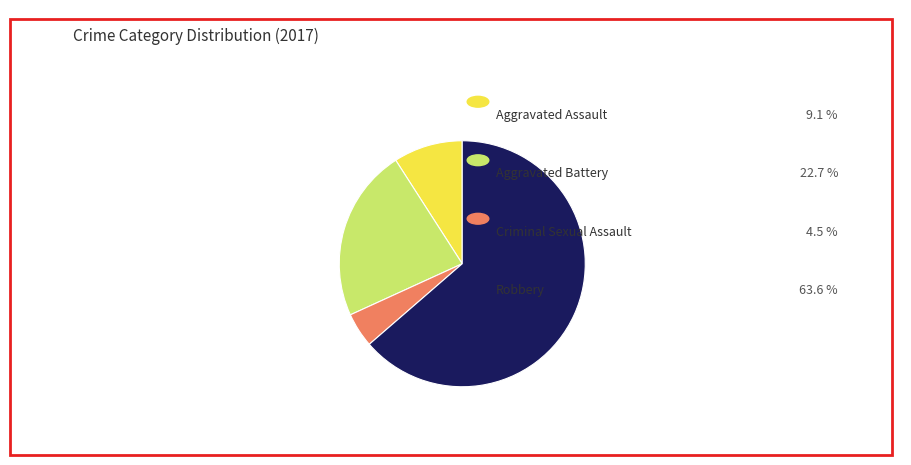

Is there a majority slice in this chart?

Yes